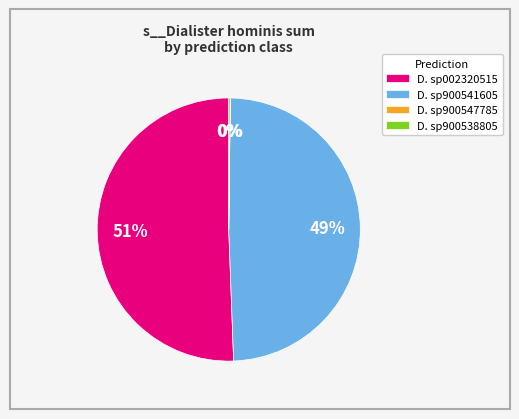

Which category has the biggest portion of the pie?

D. sp002320515